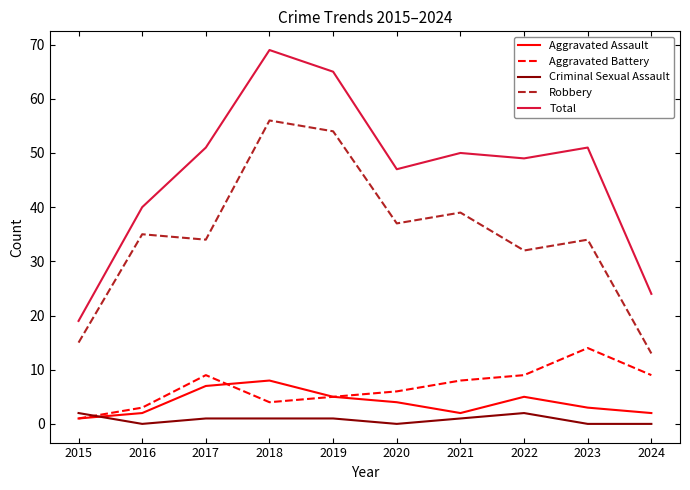

Is the value of Criminal Sexual Assault at 2021 greater than the value of Robbery at 2017?

No